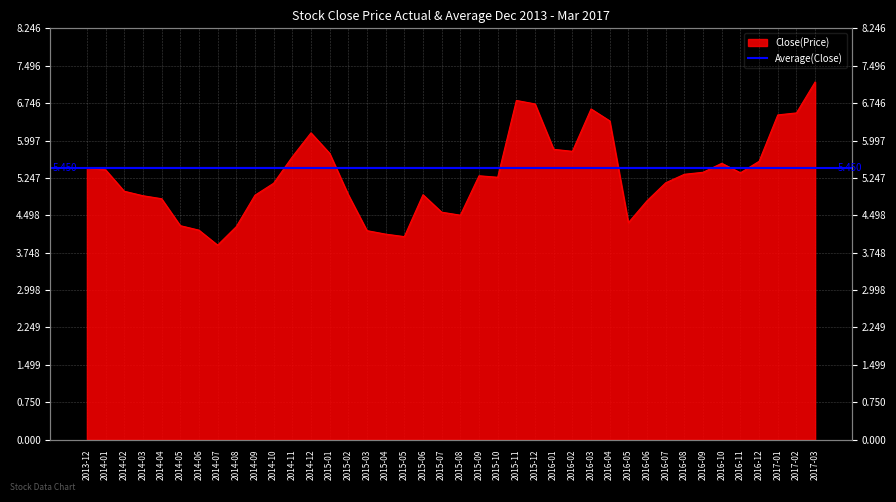

Does the chart display data point markers on the line(s)?

No